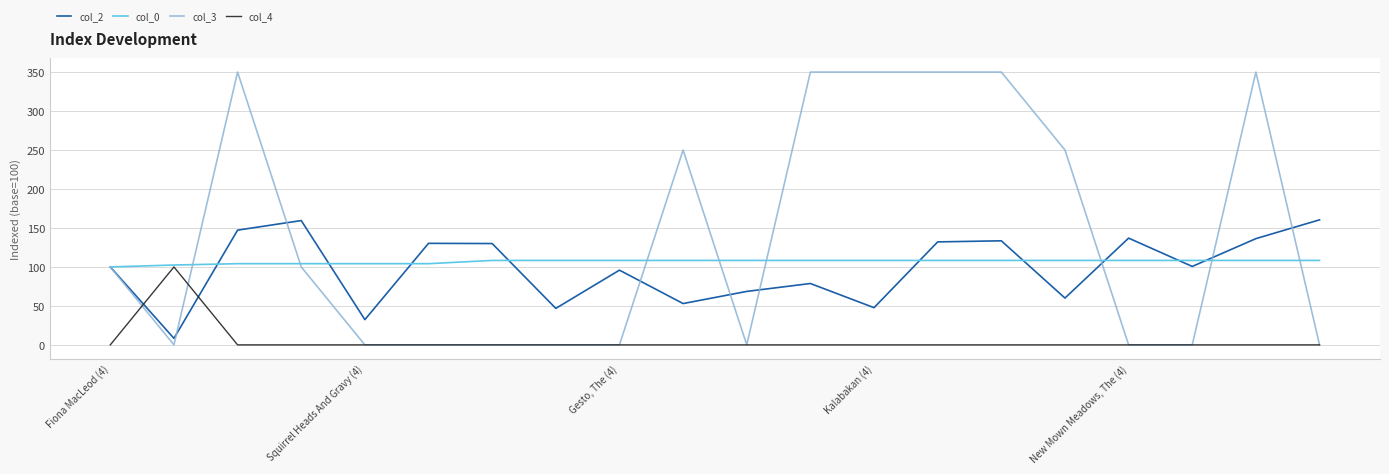

What is the lowest value of the col_2 series?

8.4